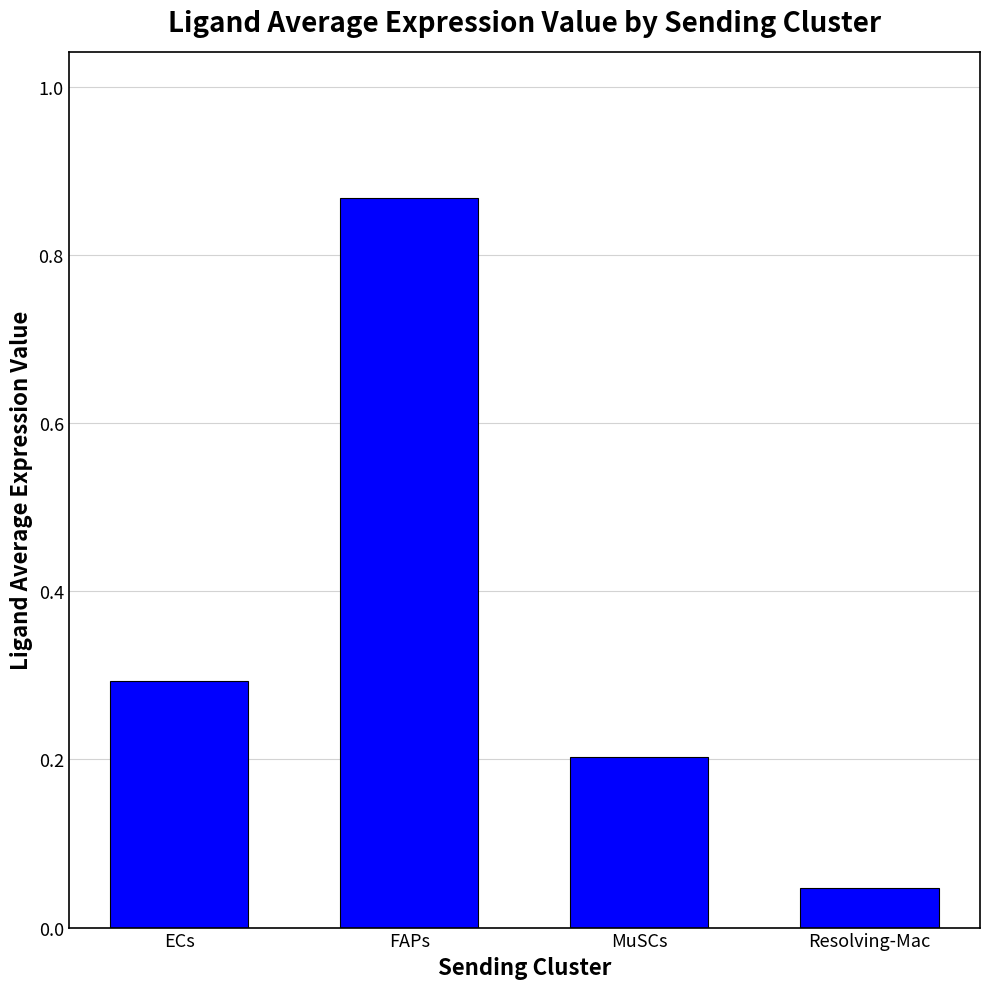

Between FAPs and MuSCs, which is larger?

FAPs